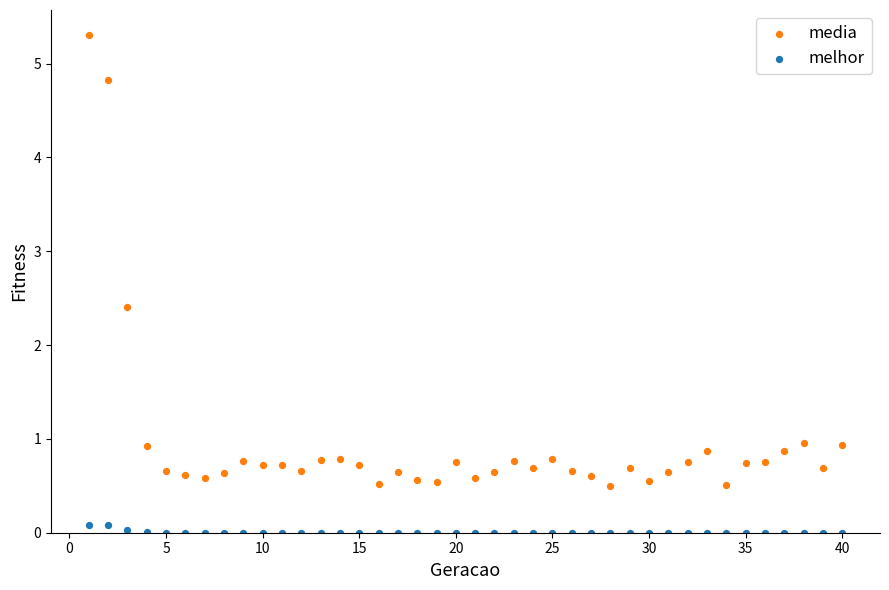

What are all the series names shown in the legend?

media, melhor